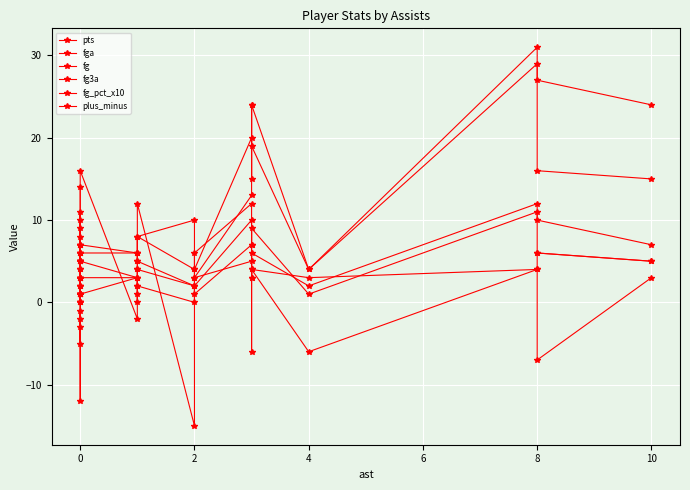

What is the average value of the fg series?

4